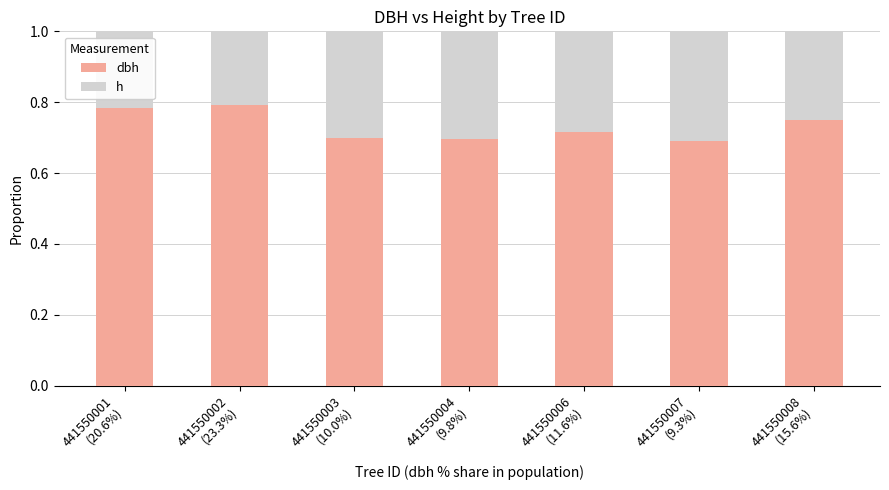

What are all the series names shown in the legend?

dbh, h